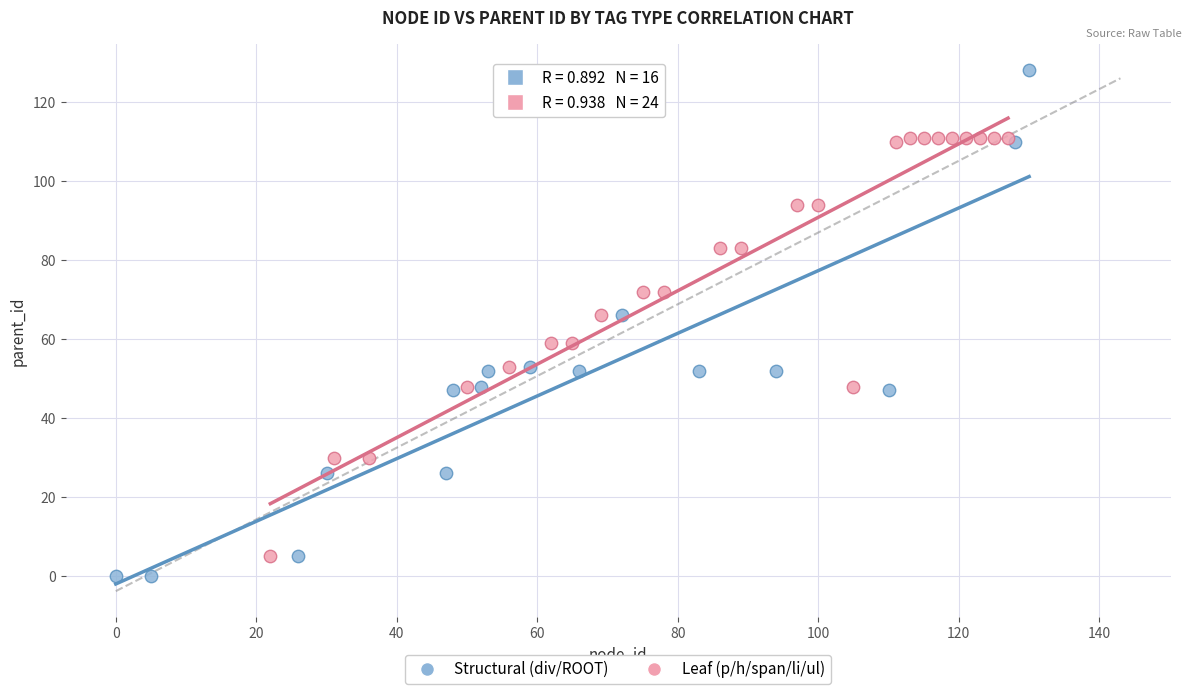

Which series reaches the minimum Y coordinate?

Structural (div/ROOT)